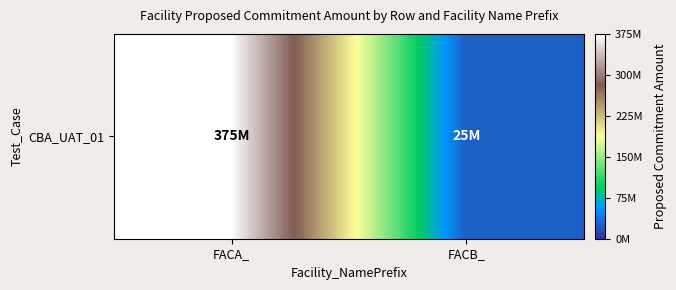

What is the change in value from FACA_ to FACB_?

-350000000